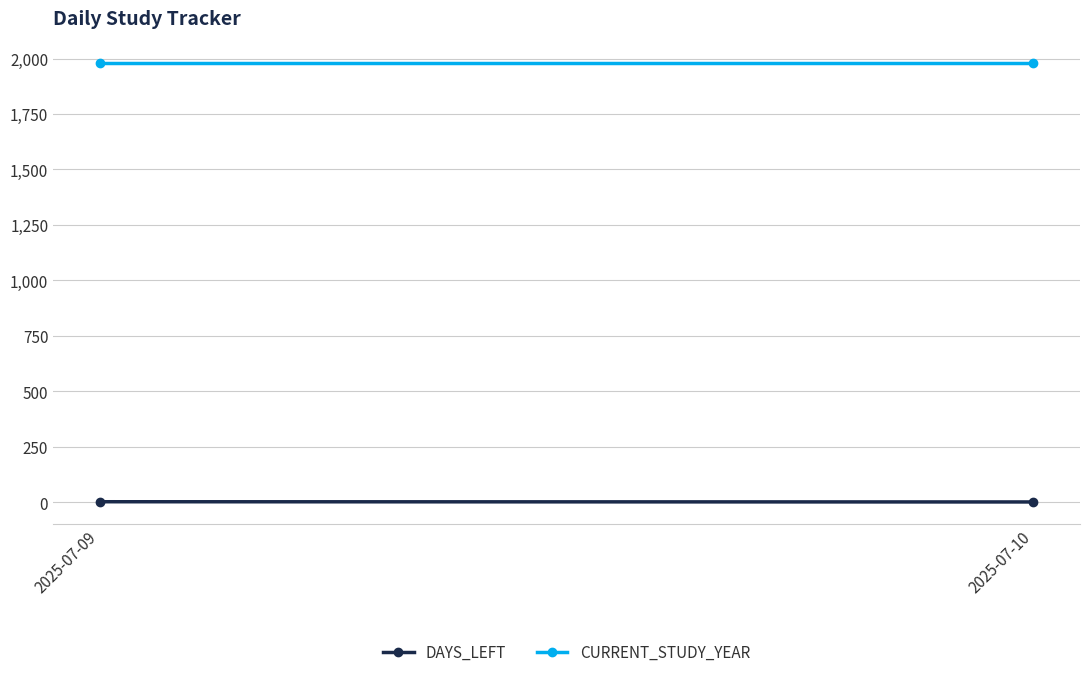

How many categories are shown in the chart?

2